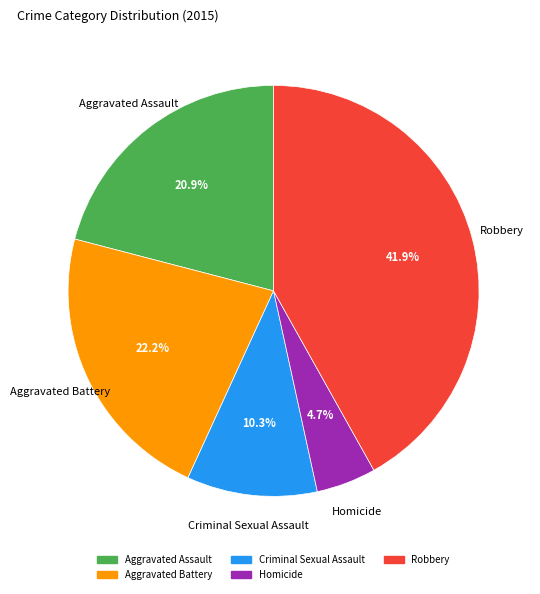

Rank the categories by value from lowest to highest.

Homicide, Criminal Sexual Assault, Aggravated Assault, Aggravated Battery, Robbery